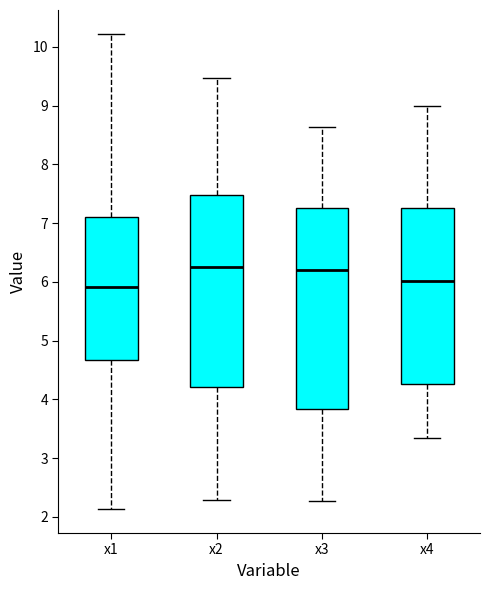

Comparing the boxes themselves (not the whiskers), which one is the tallest?

x3